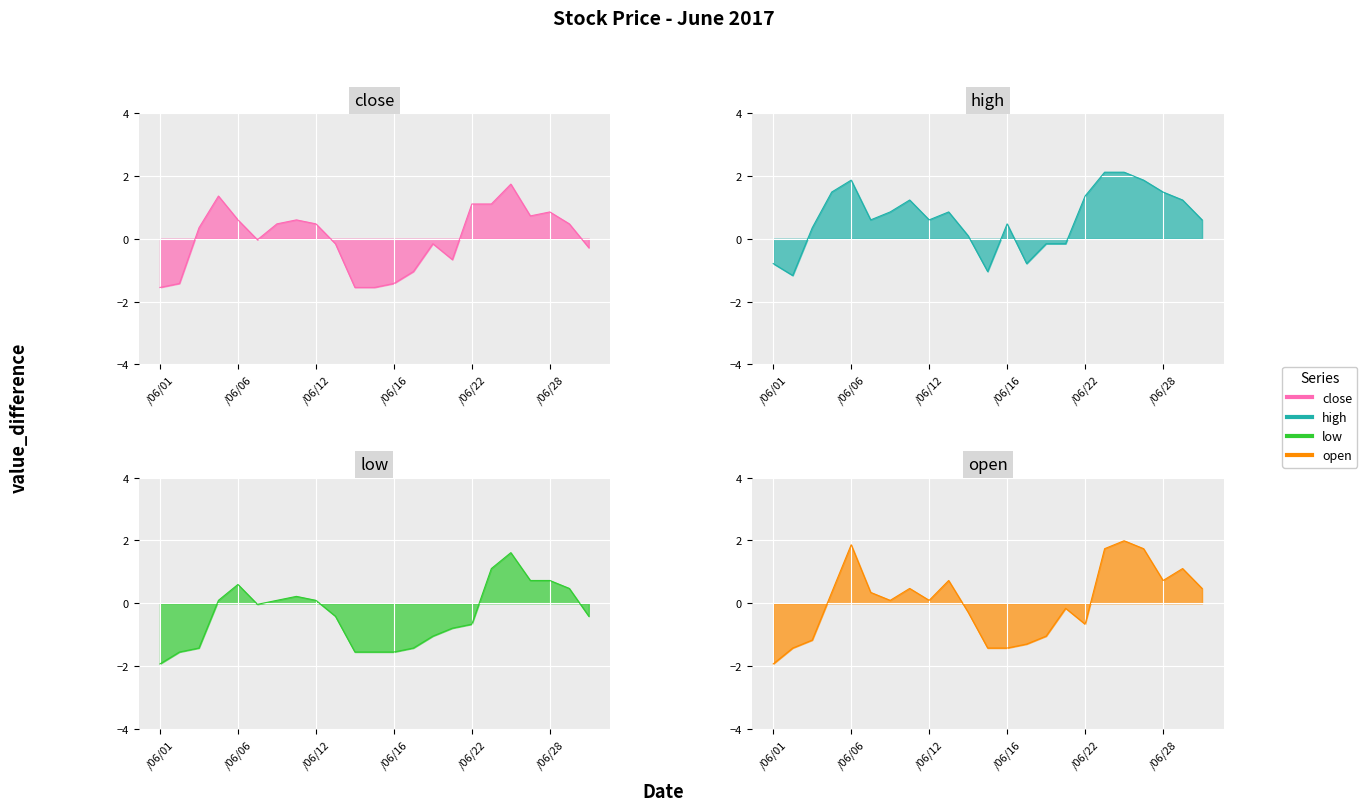

What is the total value across all series at /06/16?

-3.9